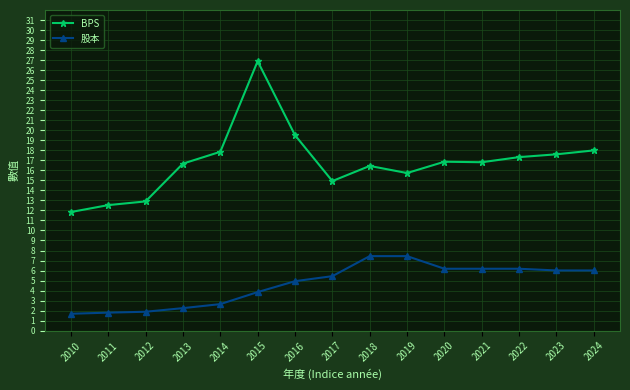

What is the maximum value shown in the chart?

26.9